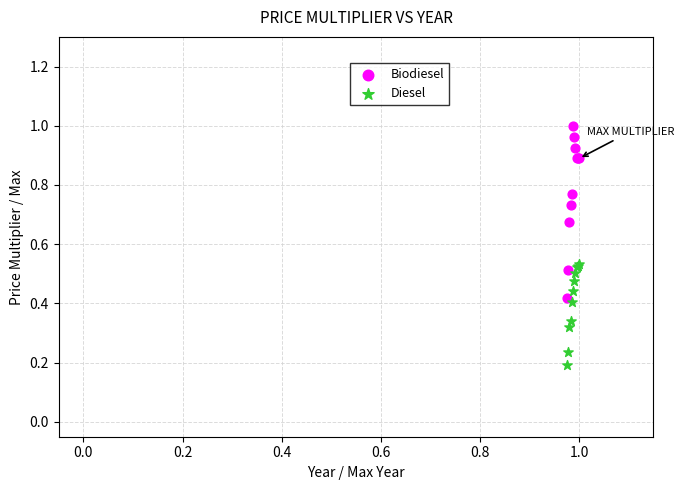

What are all the series names shown in the legend?

Biodiesel, Diesel